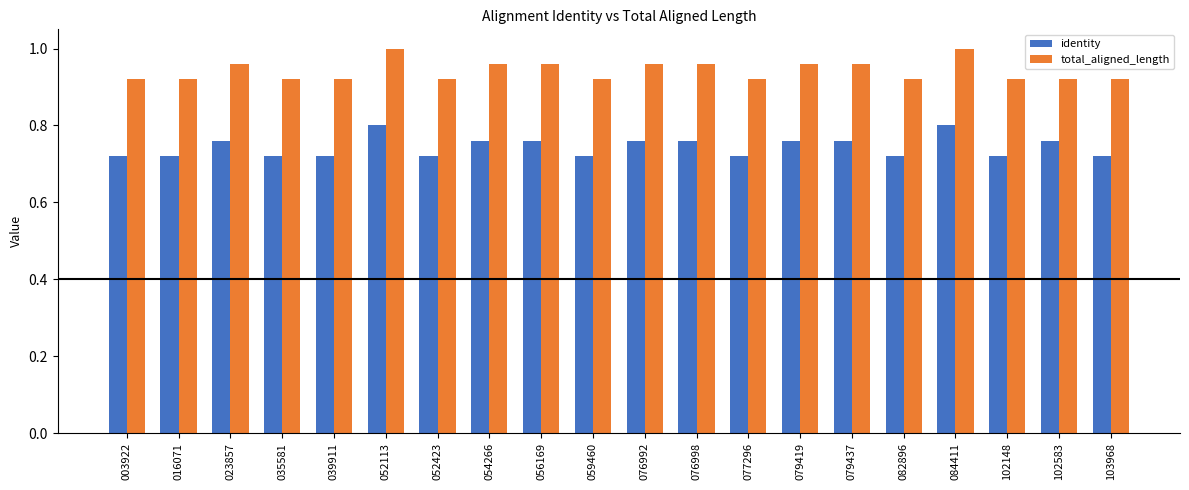

What is the total value across all series at 102583?

1.7